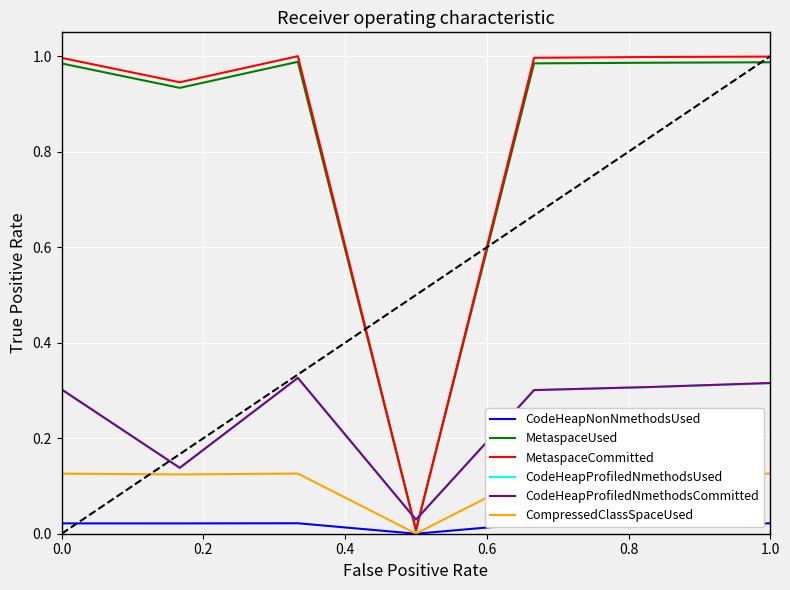

True or false: CodeHeapNonNmethodsUsed and CodeHeapProfiledNmethodsUsed cross at least once.

False